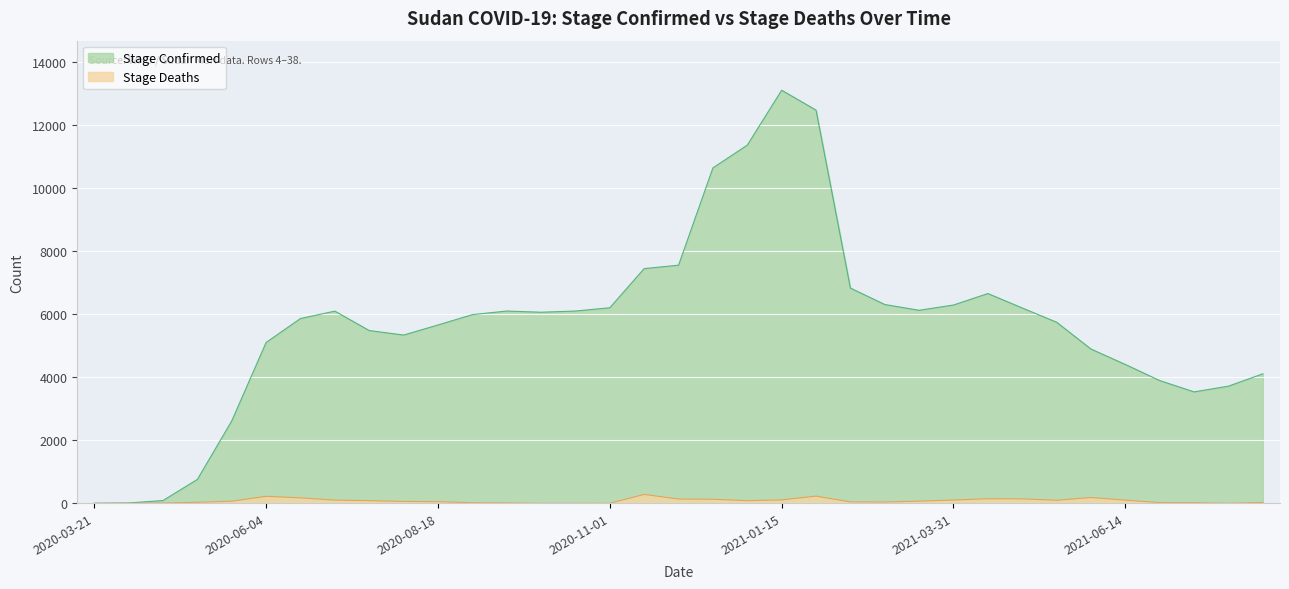

How many series are shown in this chart?

2